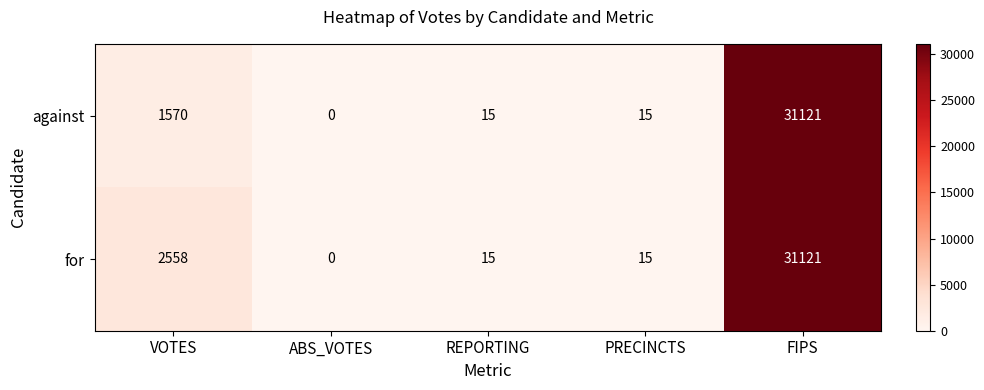

What is the greatest value displayed?

31121